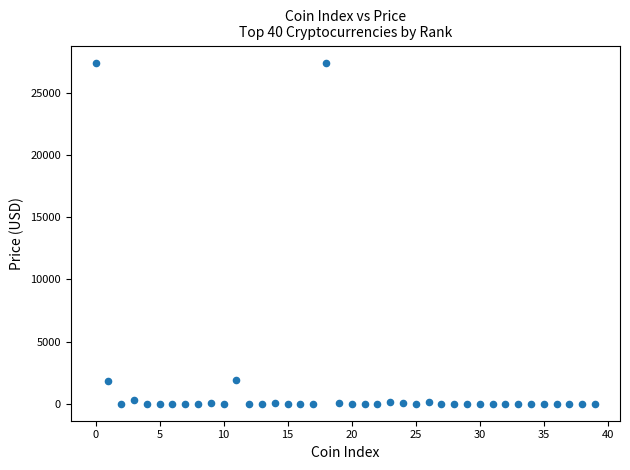

What is the range of Y values (max minus min)?

27466.9